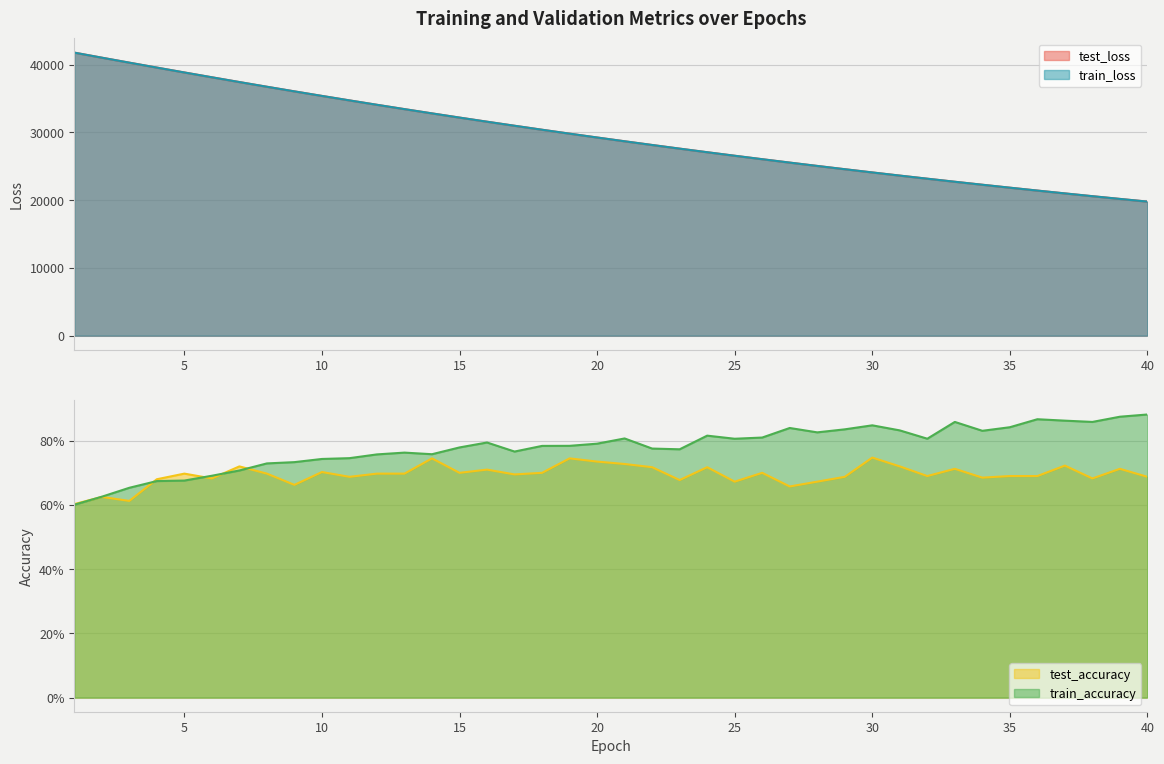

How many distinct data groups are displayed?

4